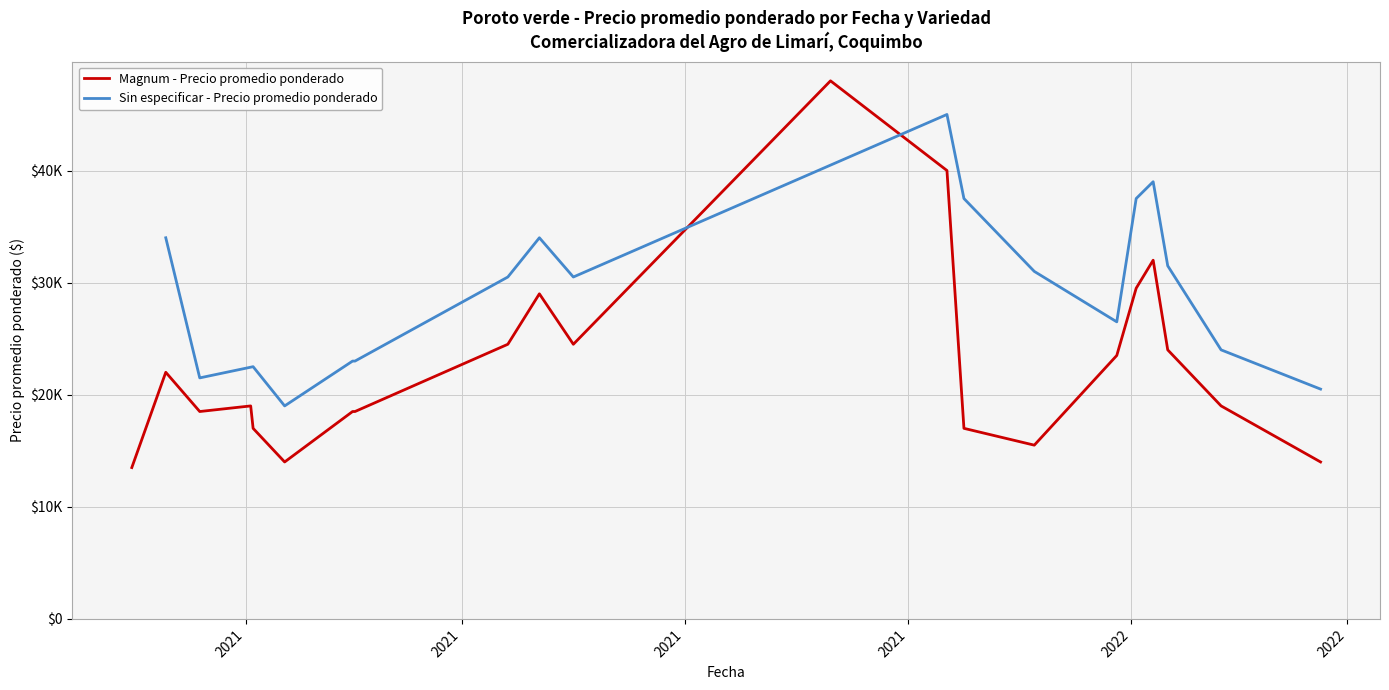

What is the label of the 19th point from the right?

21